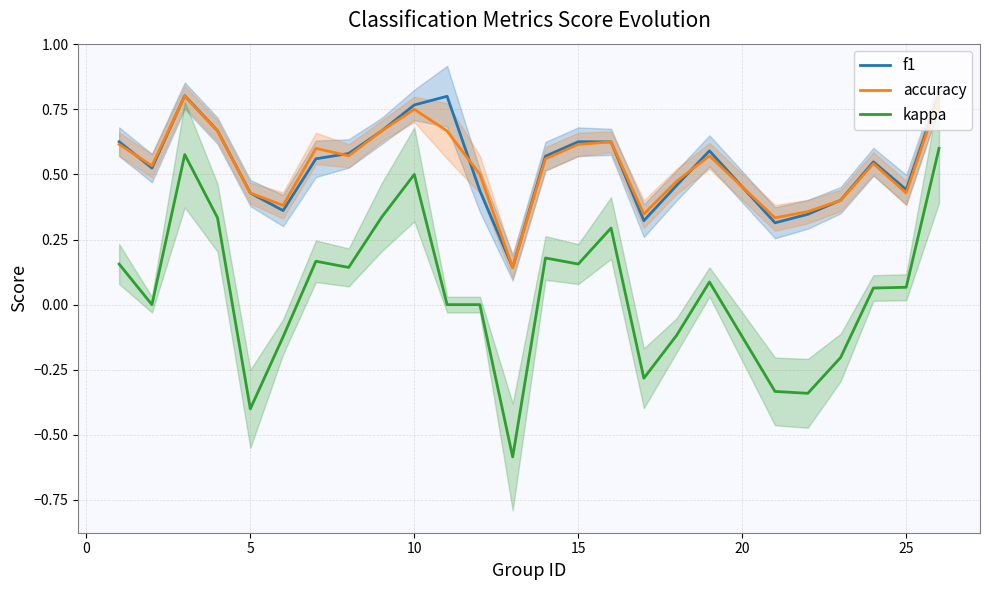

True or false: accuracy has more than 0 points higher than both neighbors.

True